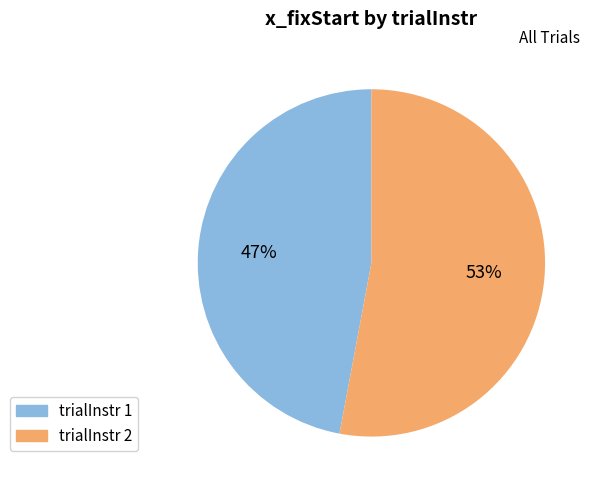

To the nearest percent, what is the average slice percentage?

50%